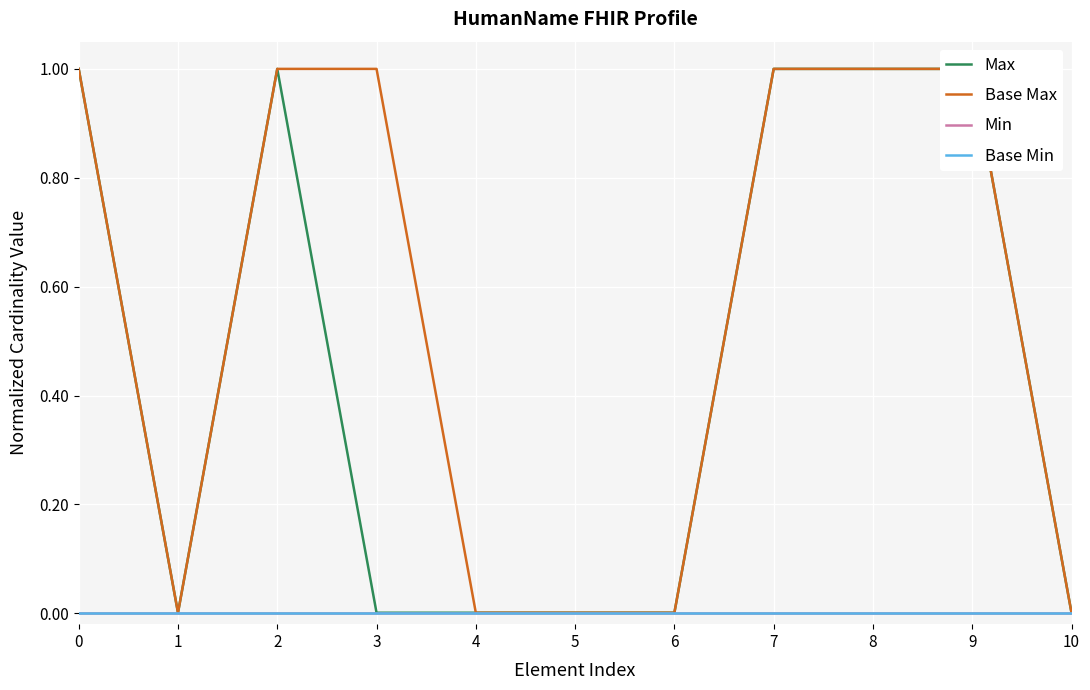

At how many categories does at least one series exceed 0?

11